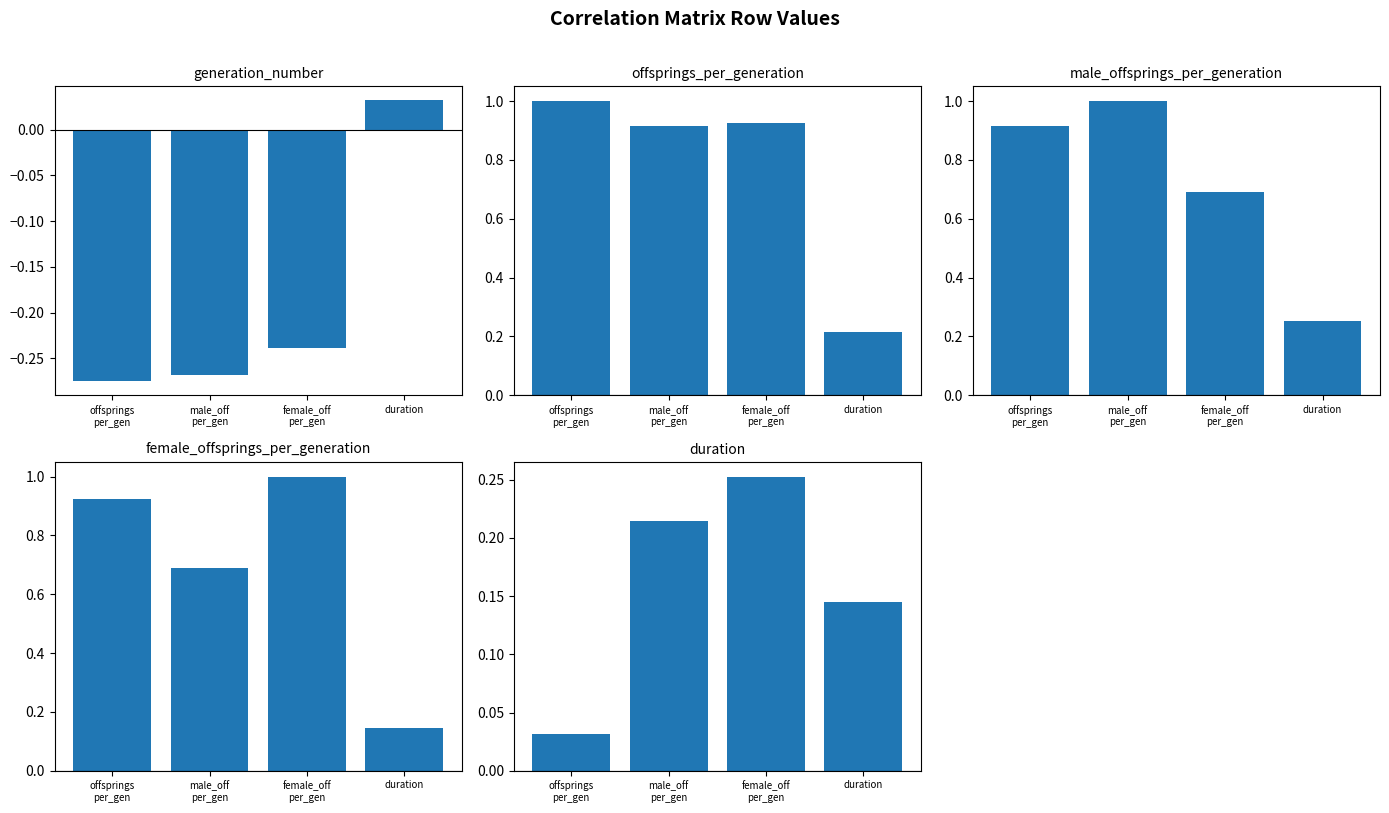

Rank the categories by offsprings_per_generation value from highest to lowest.

offsprings
per_gen, female_off
per_gen, male_off
per_gen, duration